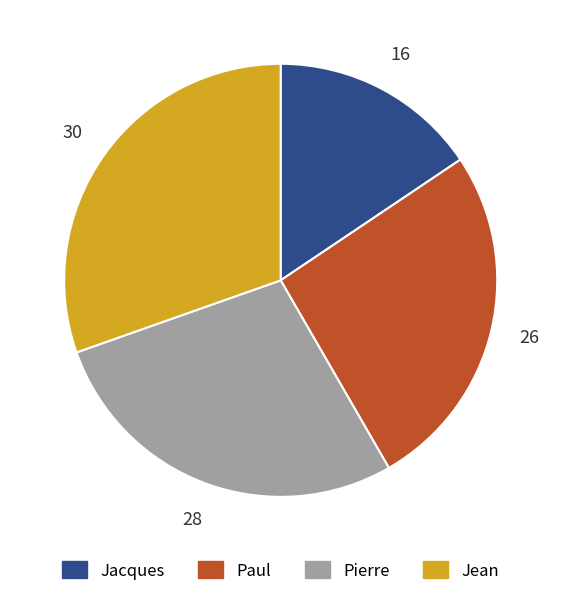

How many segments does this pie chart have?

4